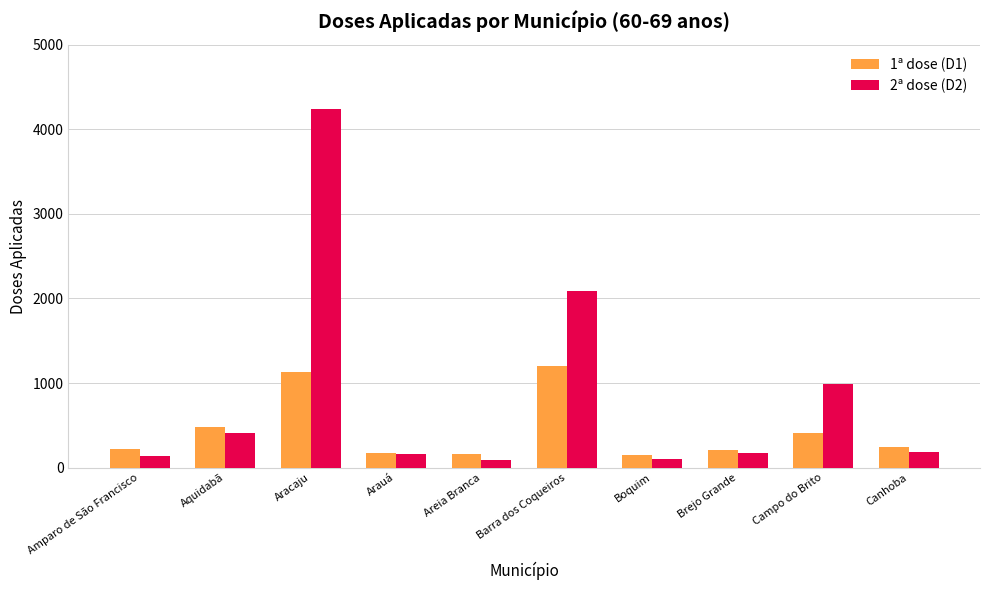

The 1ª dose (D1) series shows 477 at Aquidabã. True or false?

True